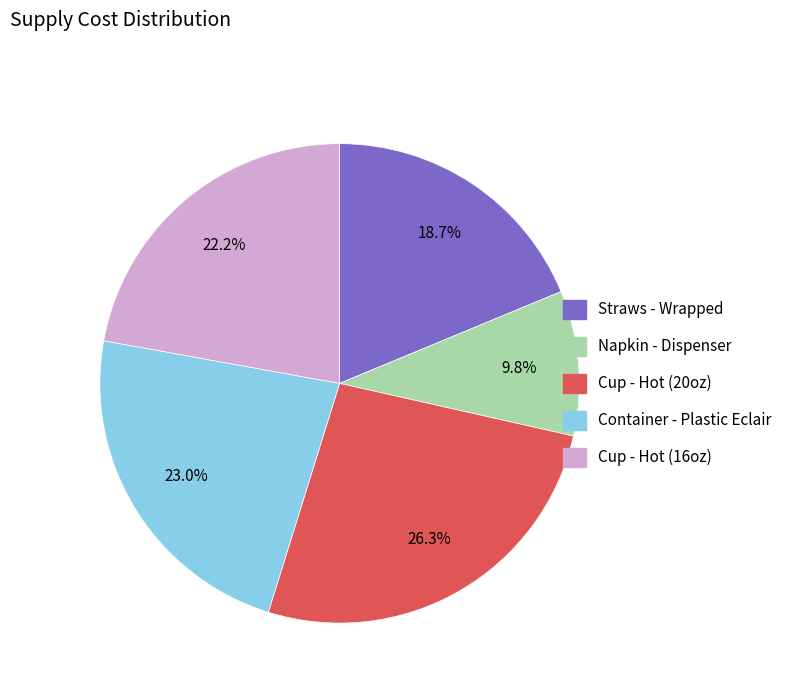

To the nearest percent, what is the difference between the largest and smallest slice percentages?

16%